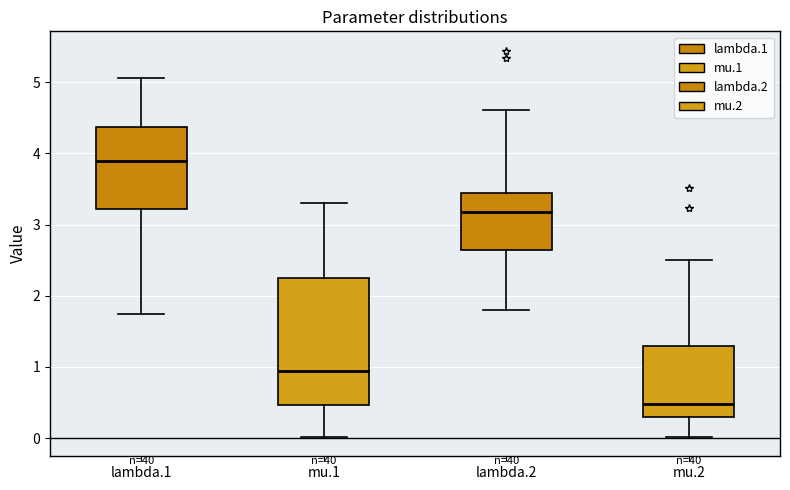

Where is the lower edge of the box for mu.2 on the y-axis? The values are not printed on the chart, so give them approximately, as read against the axis.

0.3